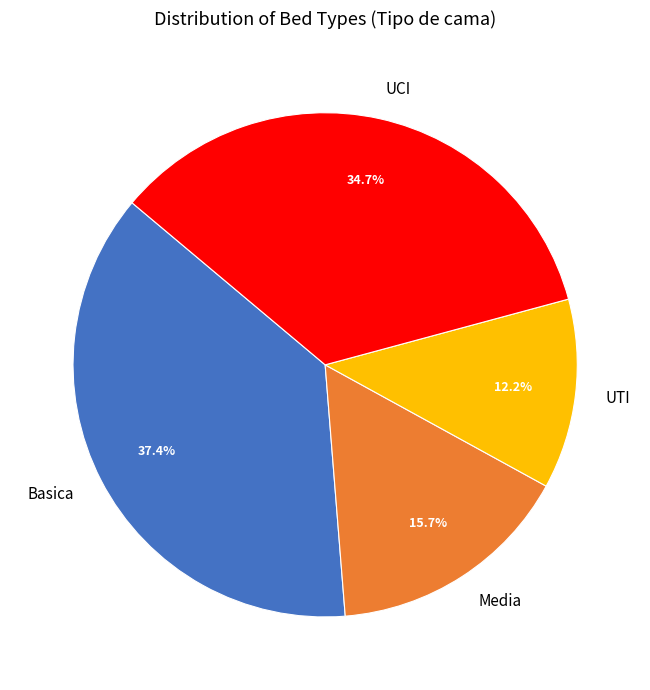

What percentage is the UTI slice, to the nearest percent?

12%